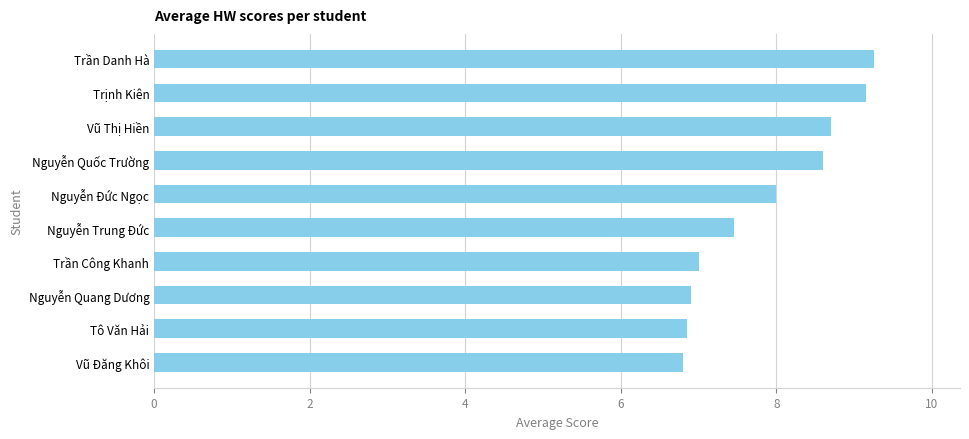

The value at Nguyễn Đức Ngọc is 3.0. True or false?

False